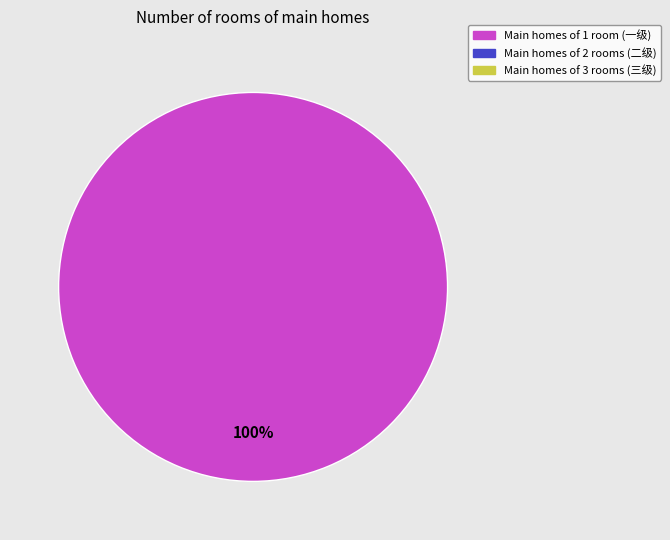

Is there a majority slice in this chart?

Yes